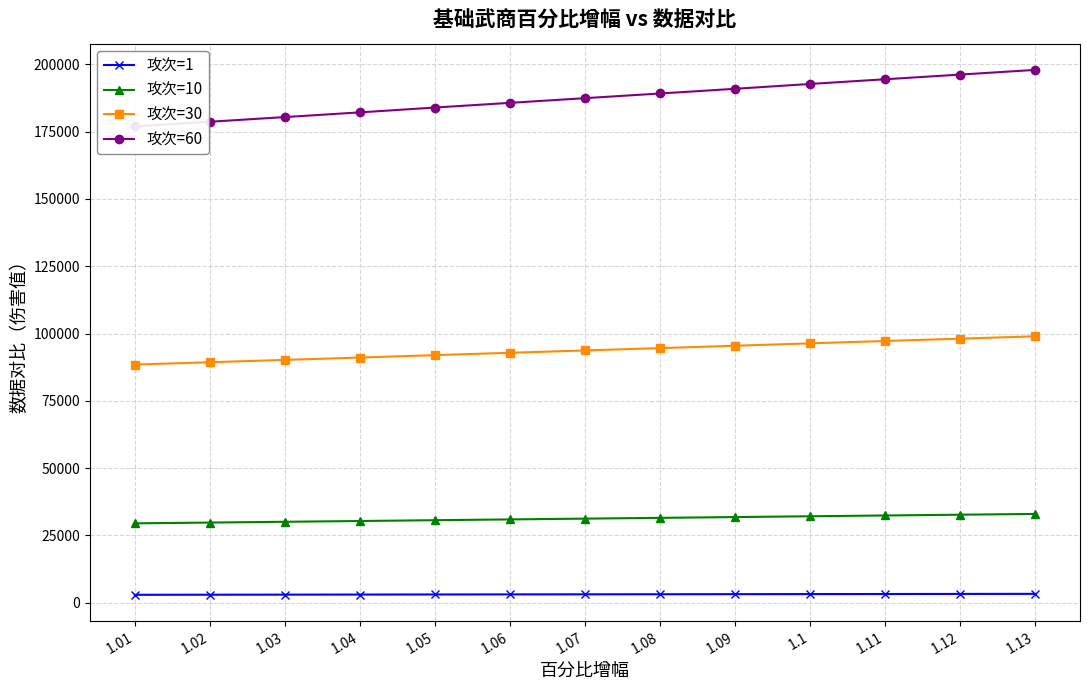

True or false: 攻次=10 and 攻次=1 intersect in this chart.

False